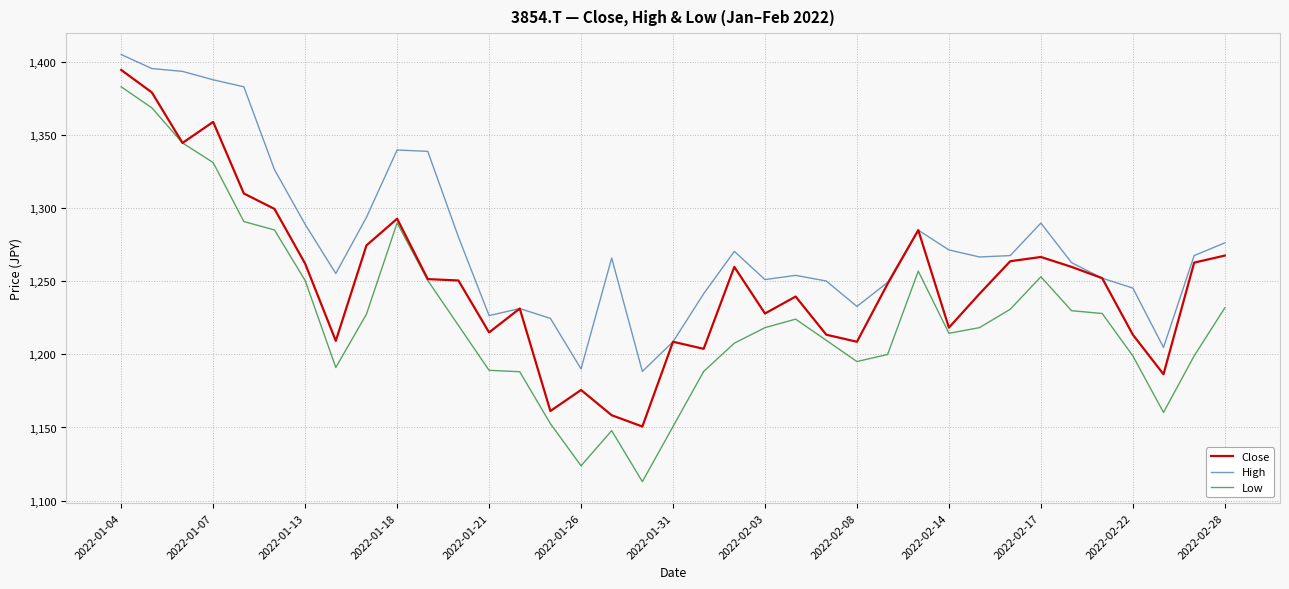

Which series has the largest total across all categories?

High